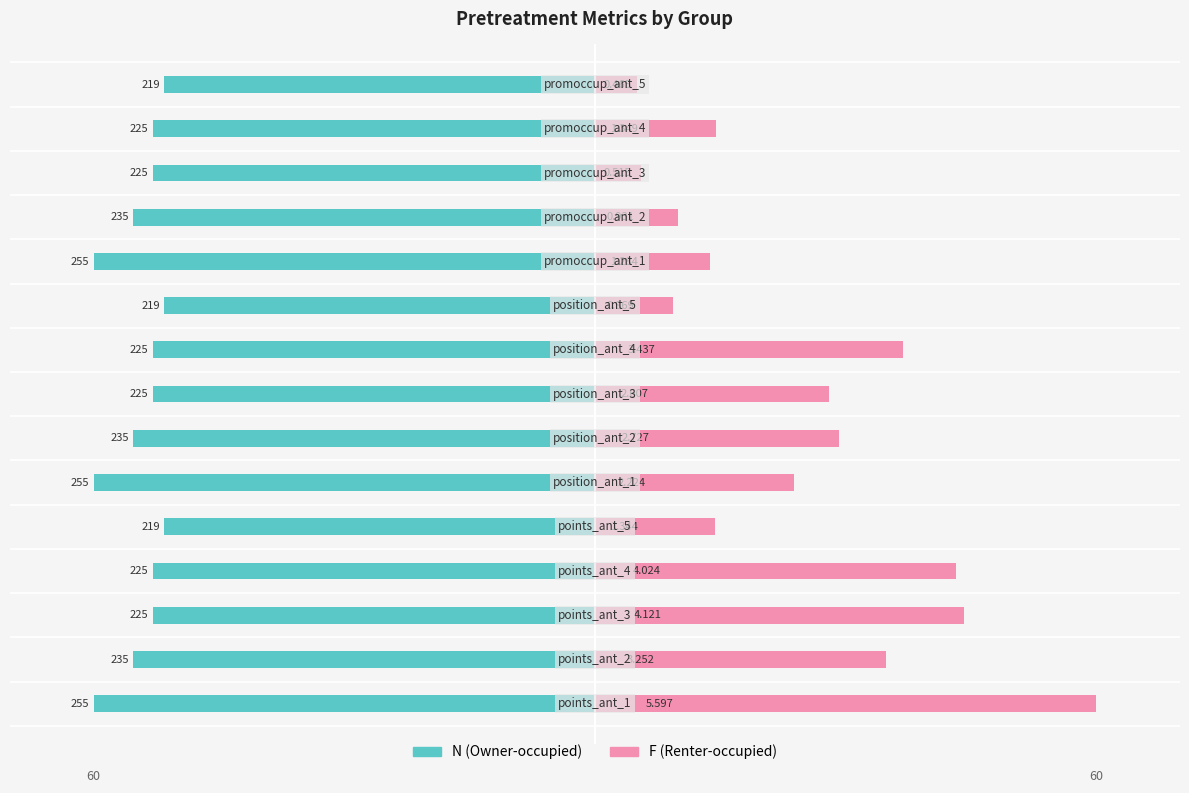

How many values in the N (Owner-occupied) series are below -52?

12